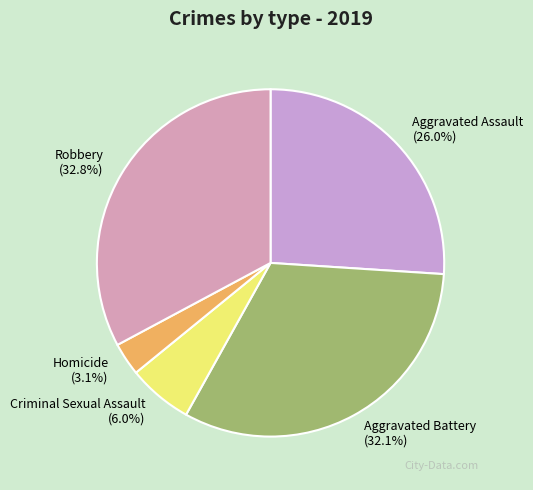

Is it true that Aggravated Assault is 34% of the pie?

False